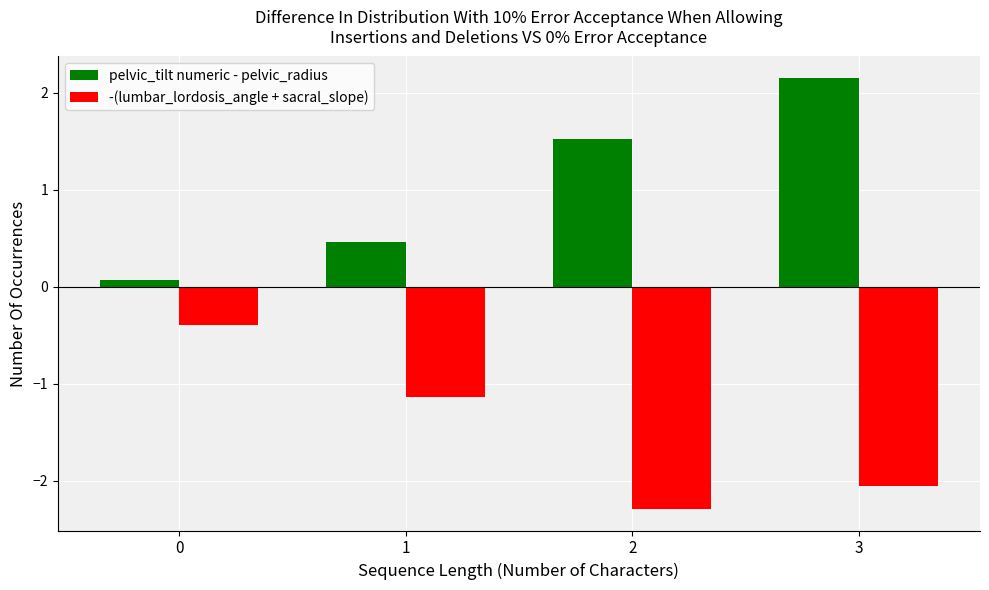

What is the spread (max minus min) of values at 2?

3.8